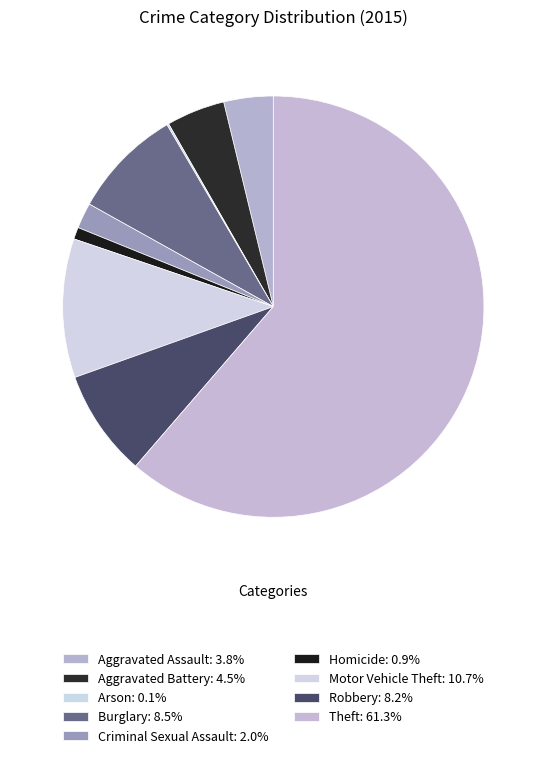

To the nearest percent, what is the difference between the largest and smallest slice percentages?

61%